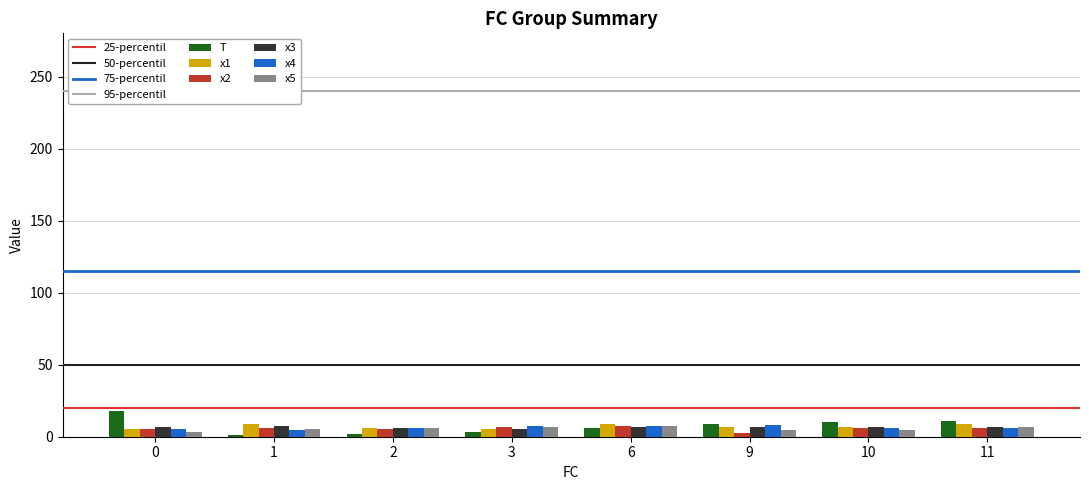

How many series are shown in this chart?

6